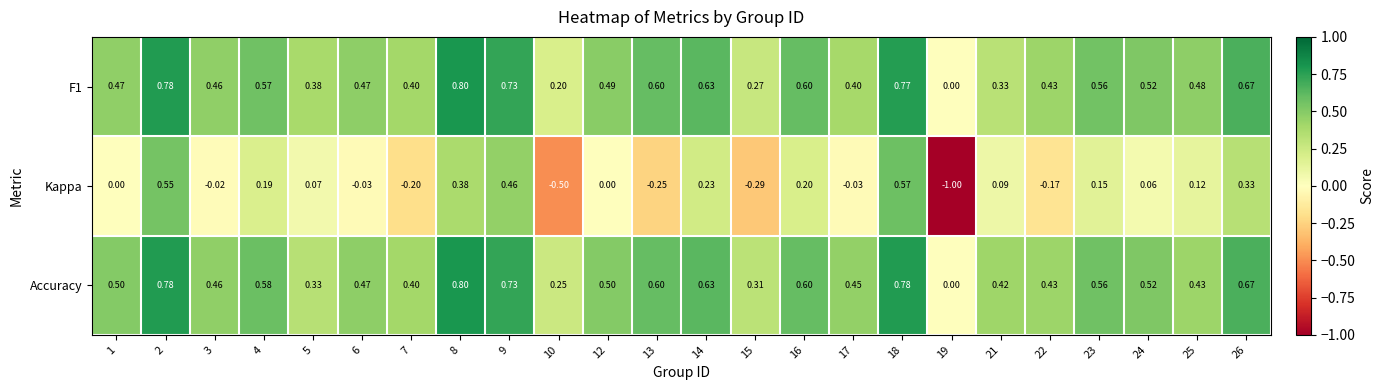

Which series has the largest total across all categories?

Accuracy